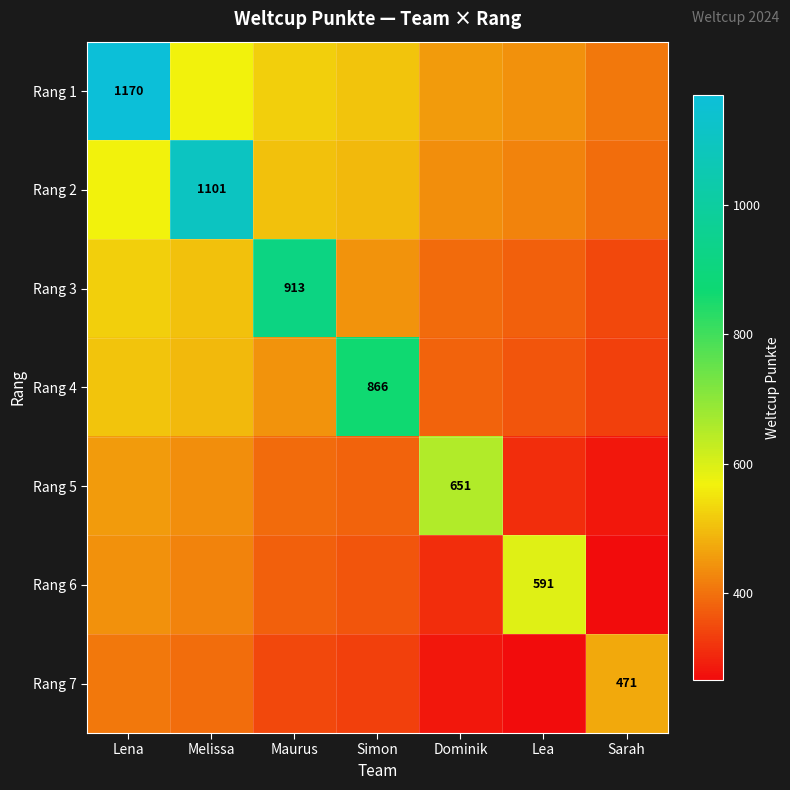

What is the sum of all Rang 6 values?

2770.5